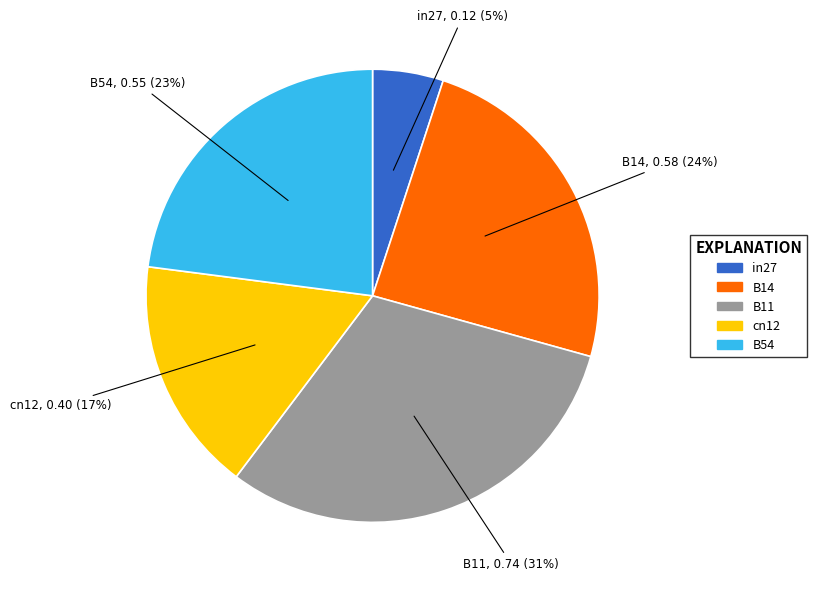

The B54 slice represents 23% of the pie. True or false?

True